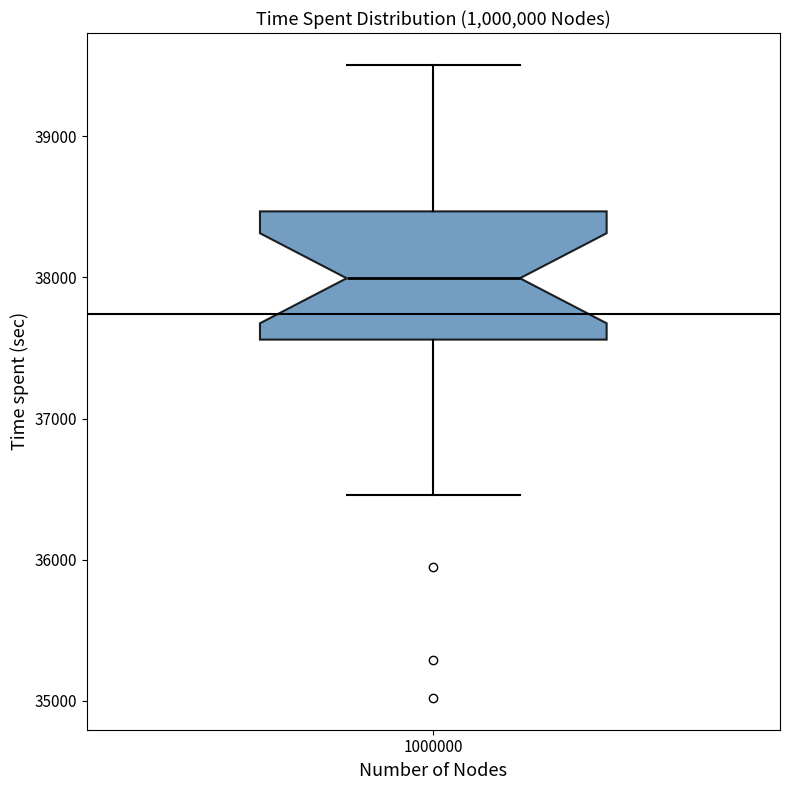

Read this box plot against the y-axis: the position of the median line, the range covered by the box, and the ends of both whiskers. The values are not printed on the chart, so give them approximately, as read against the axis.

median 38000, box 37600 to 38500, whiskers 36500 to 39500